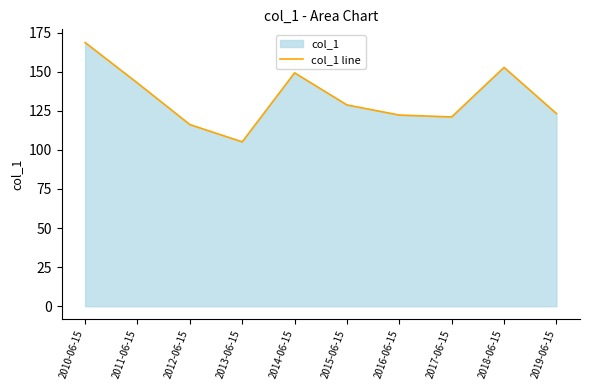

What is the smallest value displayed?

105.1